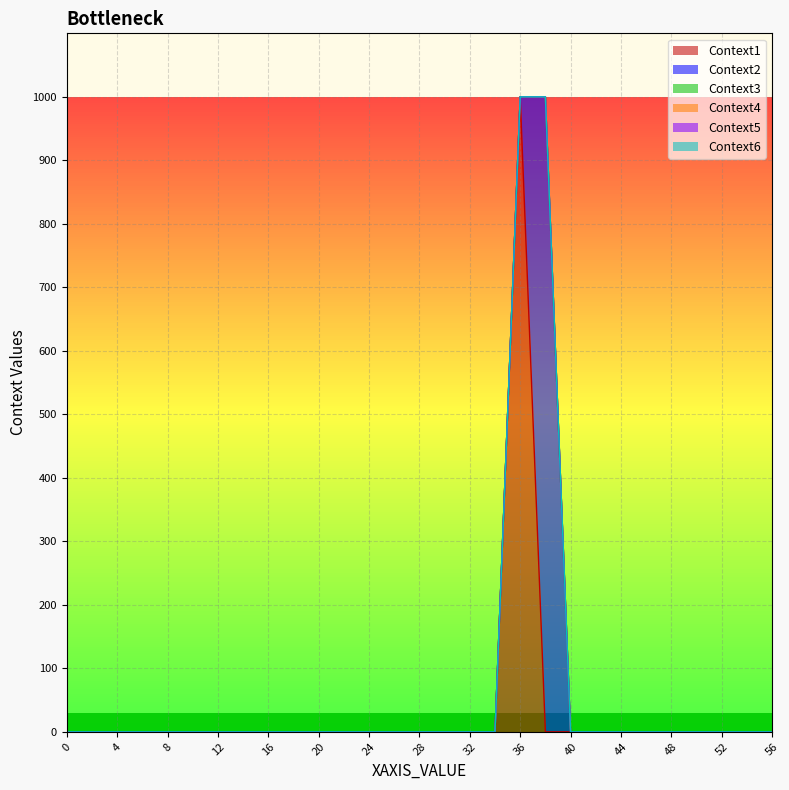

True or false: Context4 has more than 1 points higher than both neighbors.

False